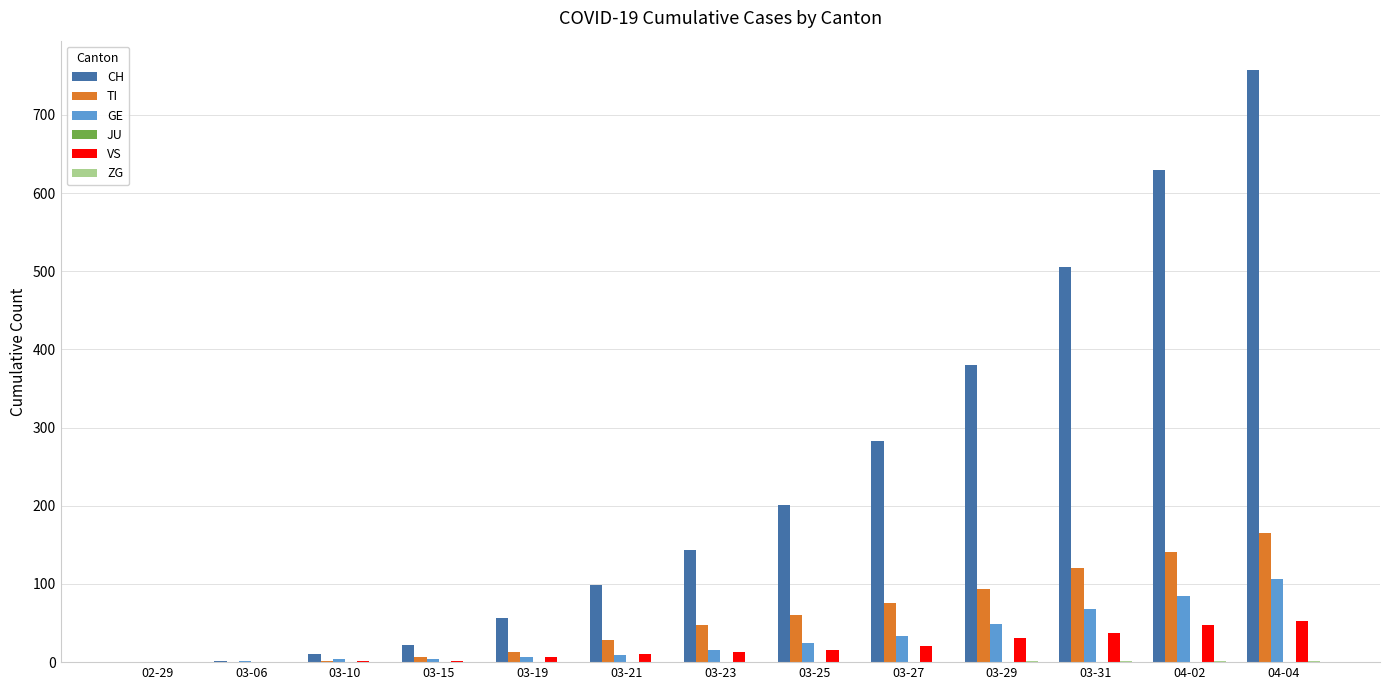

Which label corresponds to the largest value in the chart?

04-04